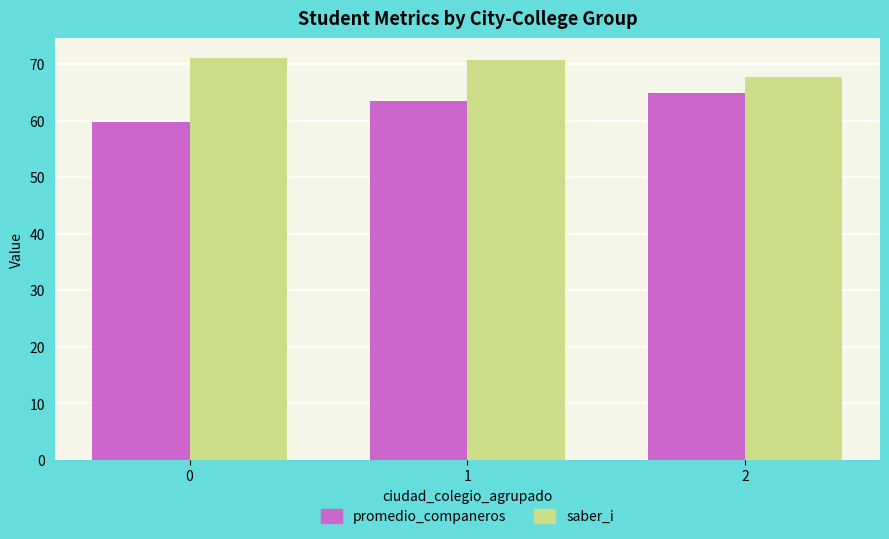

Reading left to right, what are all the values shown in this chart?

promedio_companeros: 0=59.7	1=63.4	2=64.8
saber_i: 0=71.0	1=70.7	2=67.7